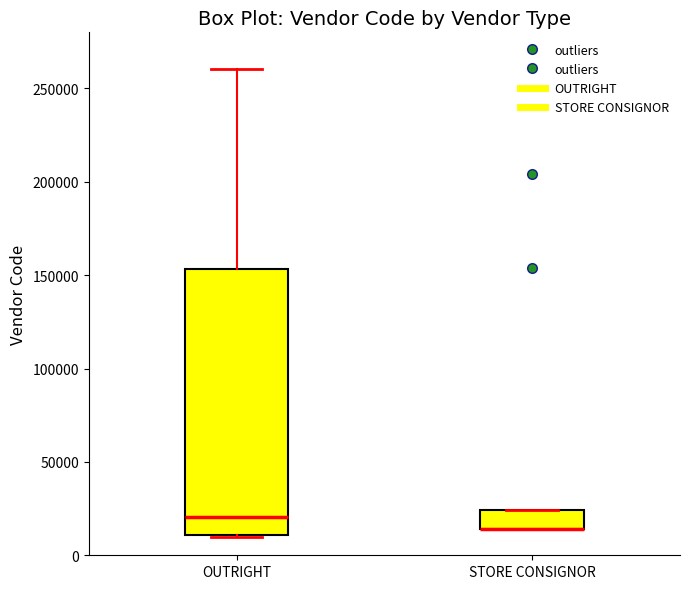

Reading left to right, transcribe this box plot: for each box, give where its median line is, the range the box spans, and where its two whiskers end, as read against the y-axis. The values are not printed on the chart, so give them approximately, as read against the axis.

OUTRIGHT: median 20000, box 10000 to 155000, whiskers 10000 to 260000
STORE CONSIGNOR: median 15000 (drawn on the box's lower edge), box 15000 to 25000, whiskers 15000 to 25000